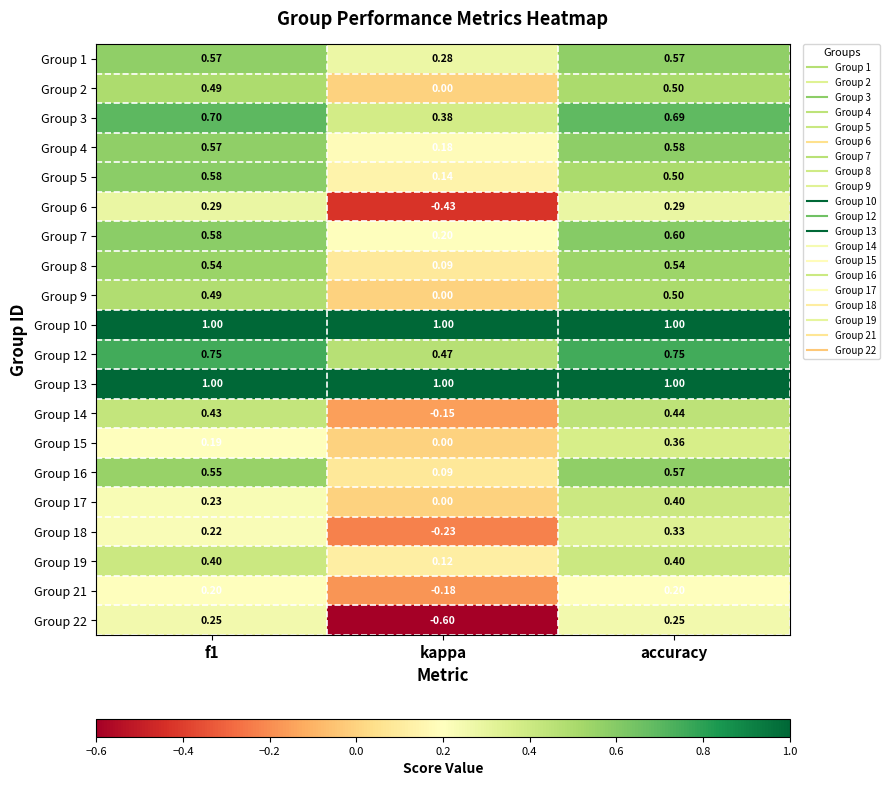

Which category has the lowest value in the Group 17 series?

kappa